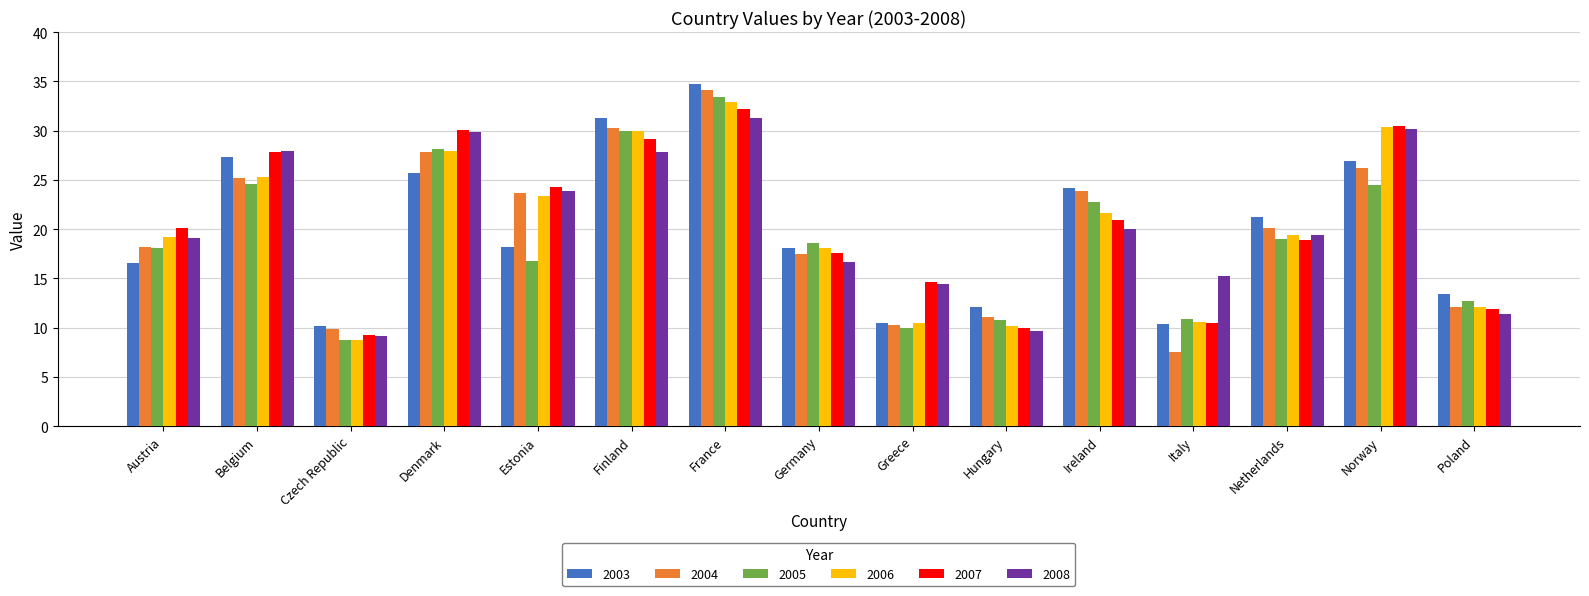

What is the difference between the highest and lowest values at Hungary?

2.4